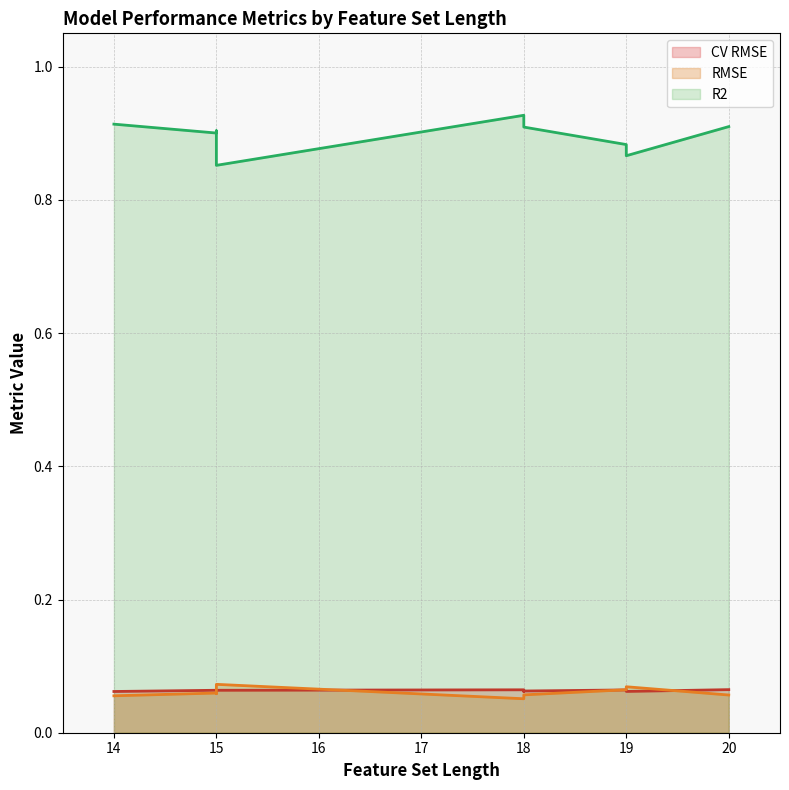

What is the minimum value shown in the chart?

0.1